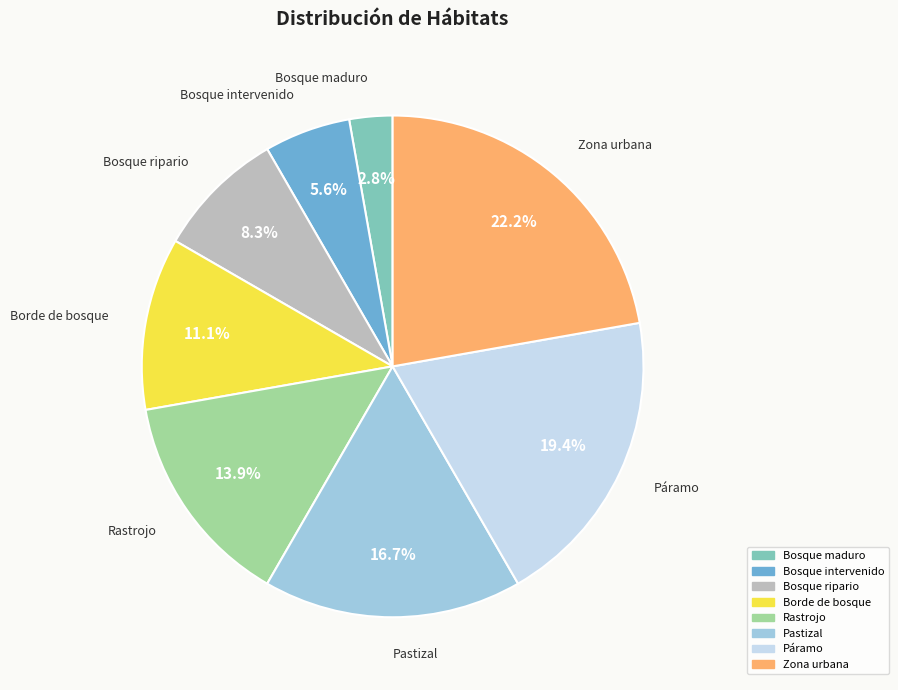

To the nearest percent, what portion does Bosque ripario represent?

8%